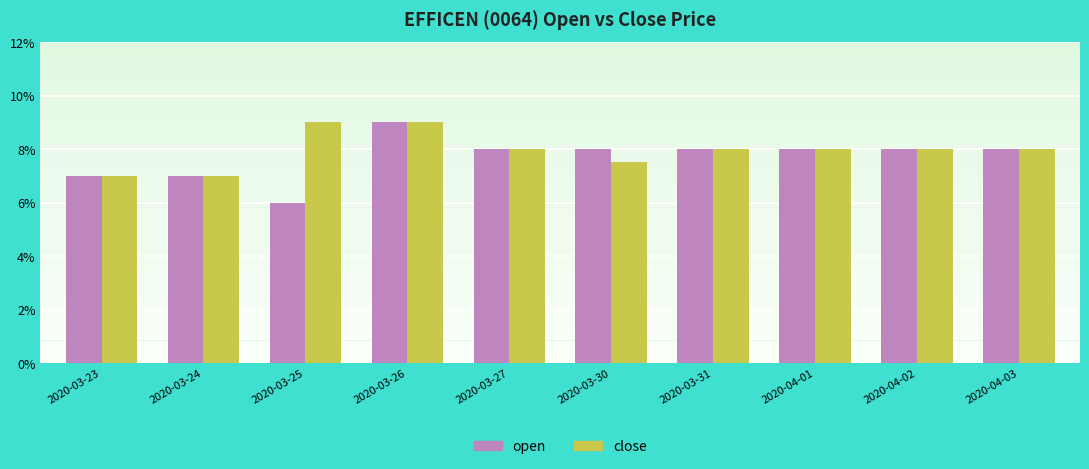

Which category has the lowest value across all series?

2020-03-25